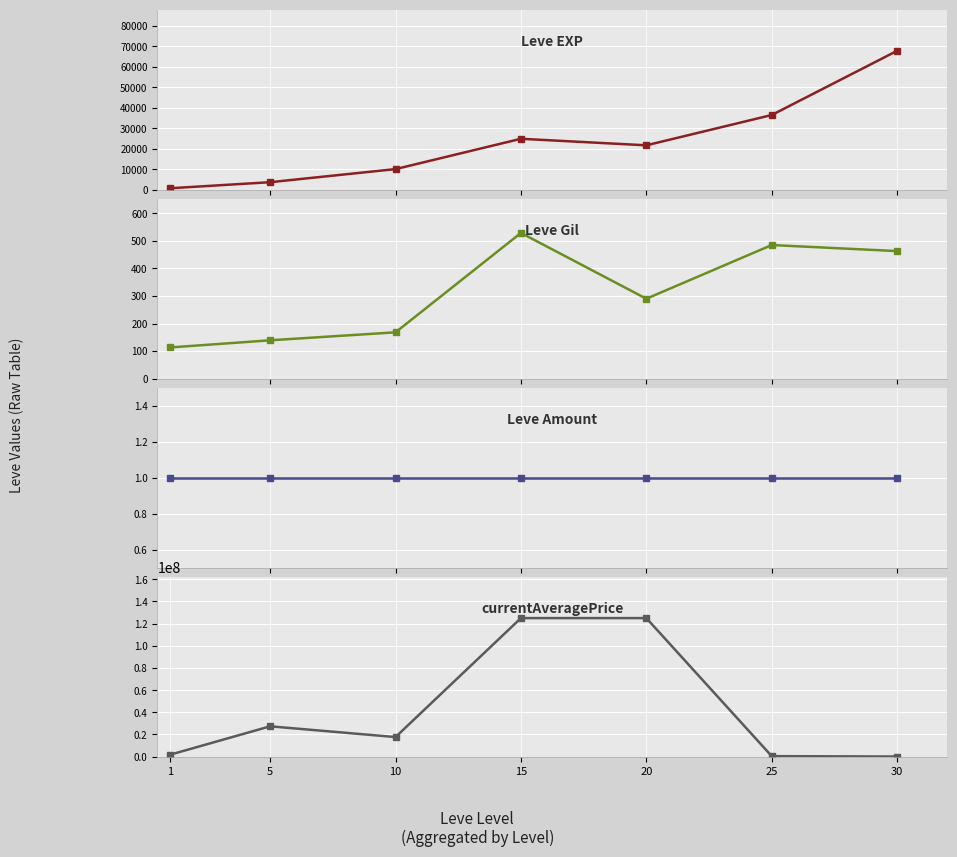

True or false: Leve Amount and Leve Gil cross at least once.

False